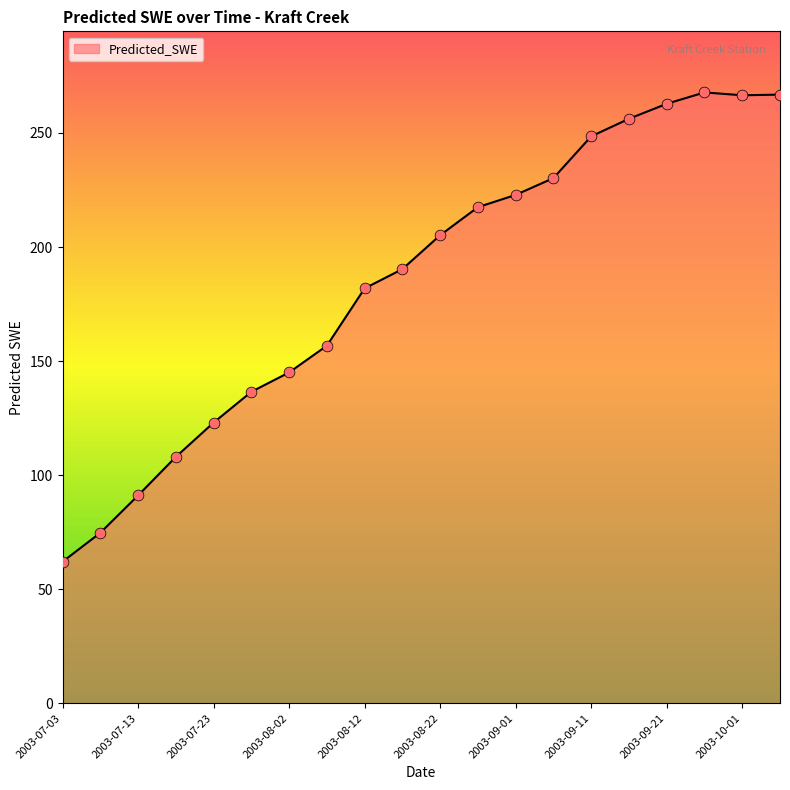

What is the maximum value shown in the chart?

267.8